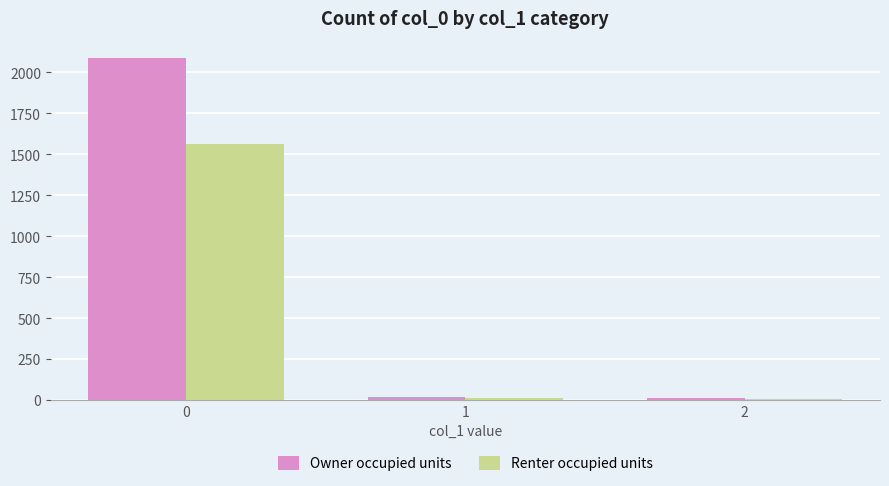

Where is Renter occupied units nearest to the value 786?

1